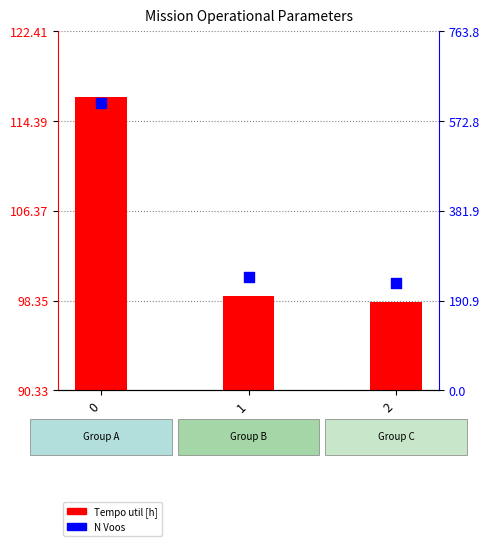

What is the total value across all series at 2?

327.2